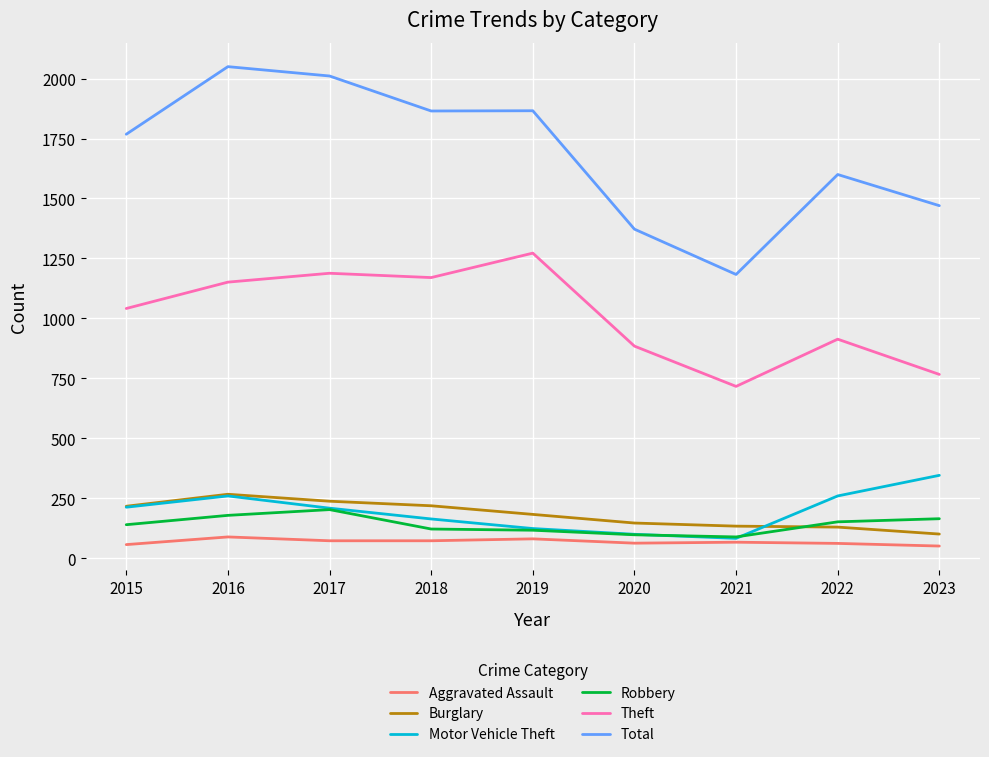

True or false: Burglary and Theft cross at least once.

False